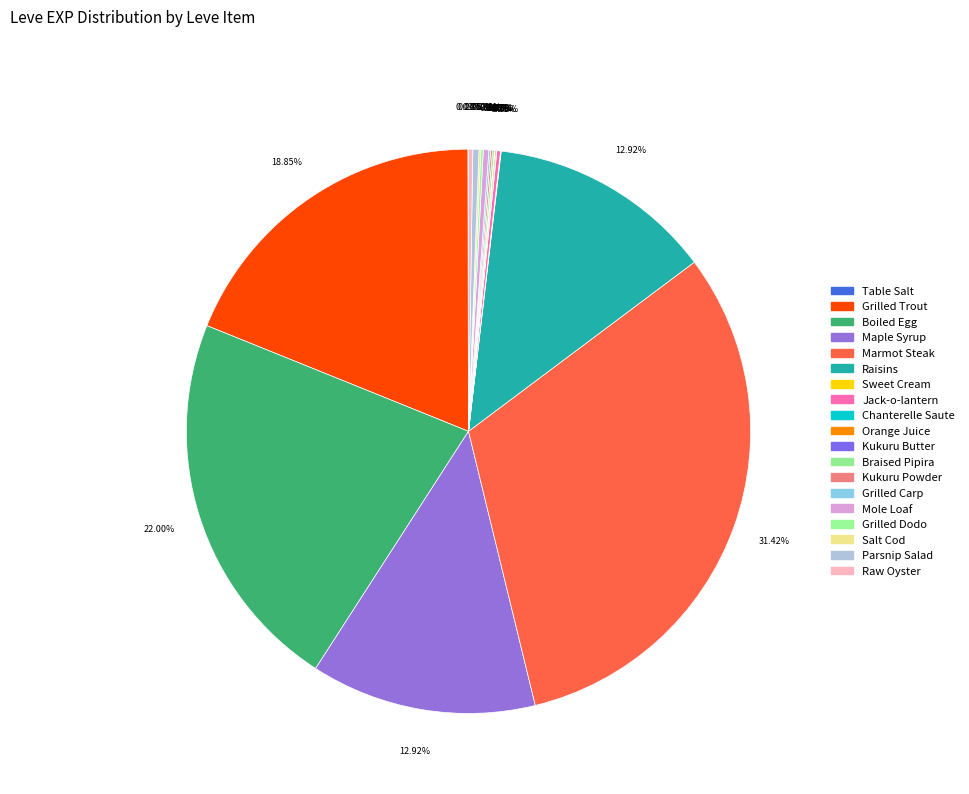

What is the largest slice in the pie chart?

Marmot Steak